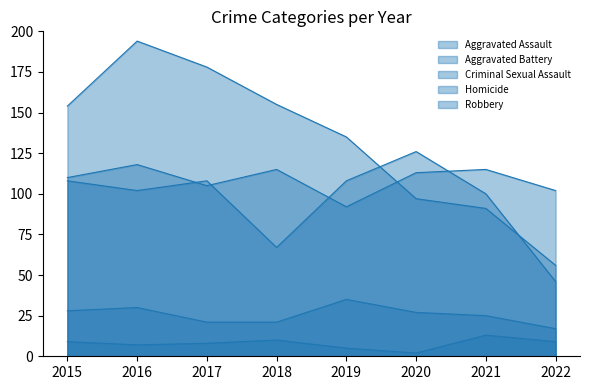

How many values in the Homicide series exceed 9?

2